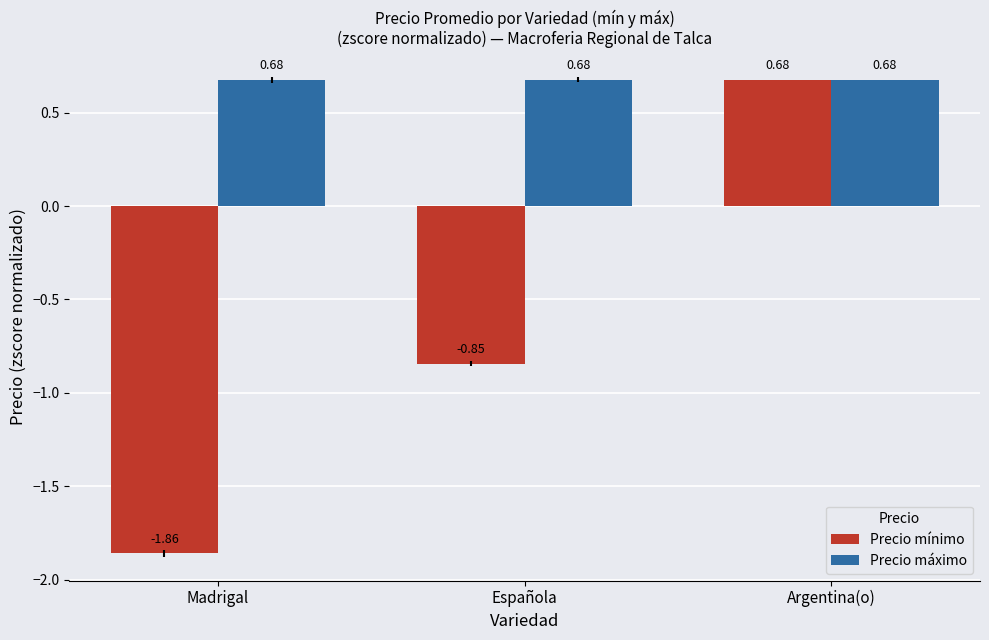

What is the label of the 3rd bar from the right?

Madrigal